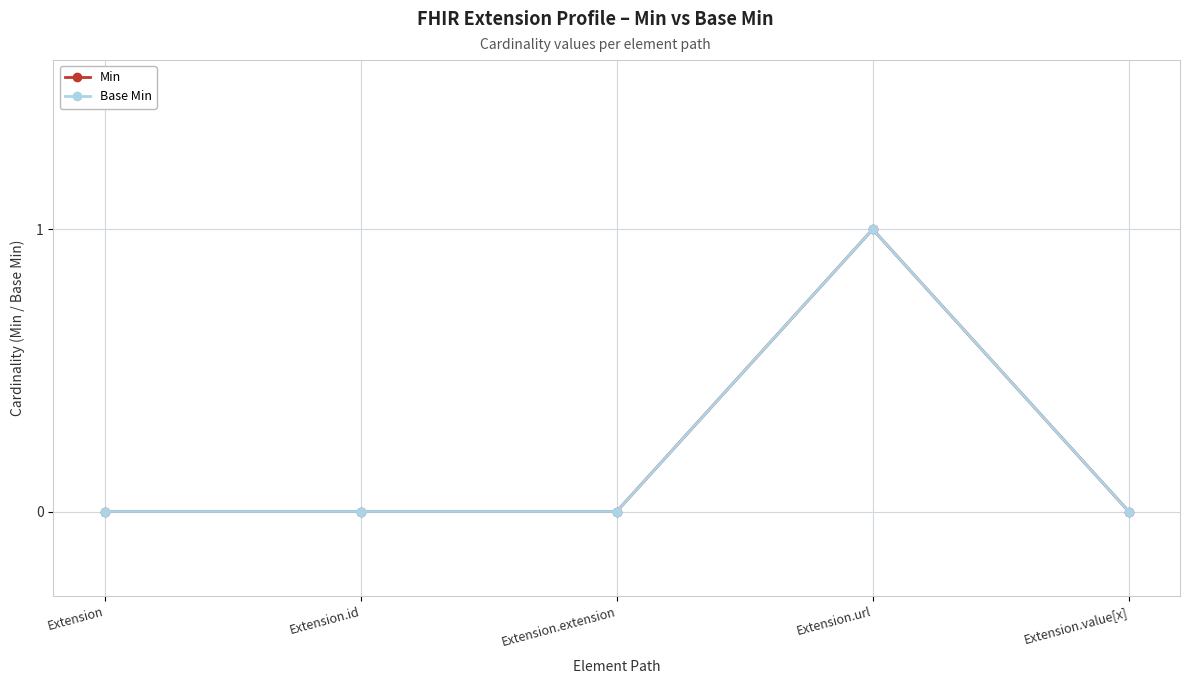

Does the chart have visible grid lines?

Yes